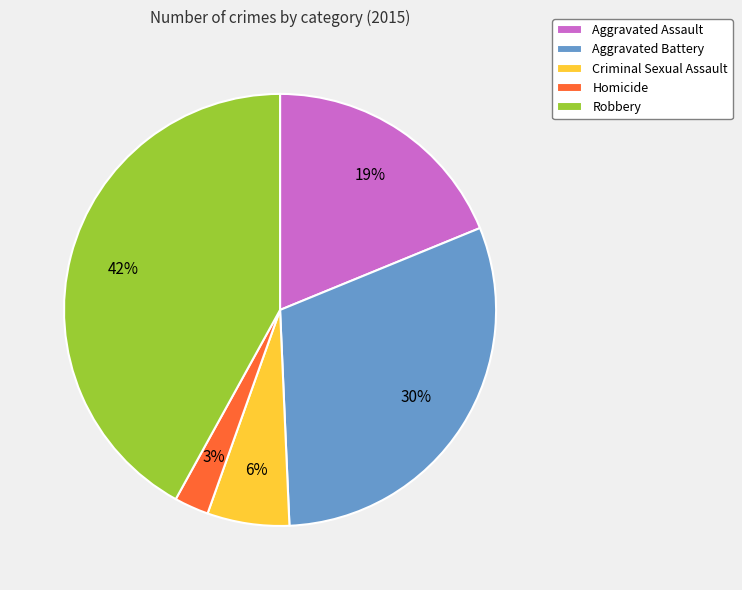

To the nearest percent, what is the combined percentage of Criminal Sexual Assault and Aggravated Assault?

25%